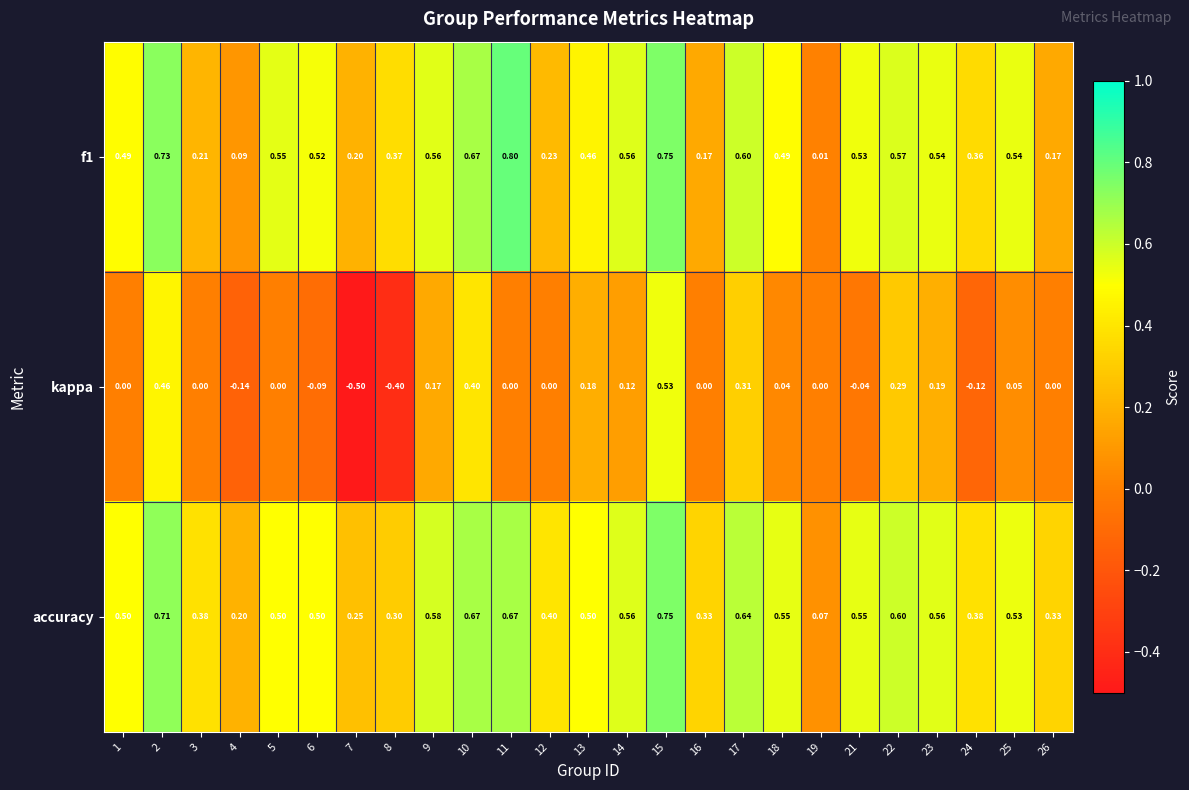

What is the total value across all series at 26?

0.5